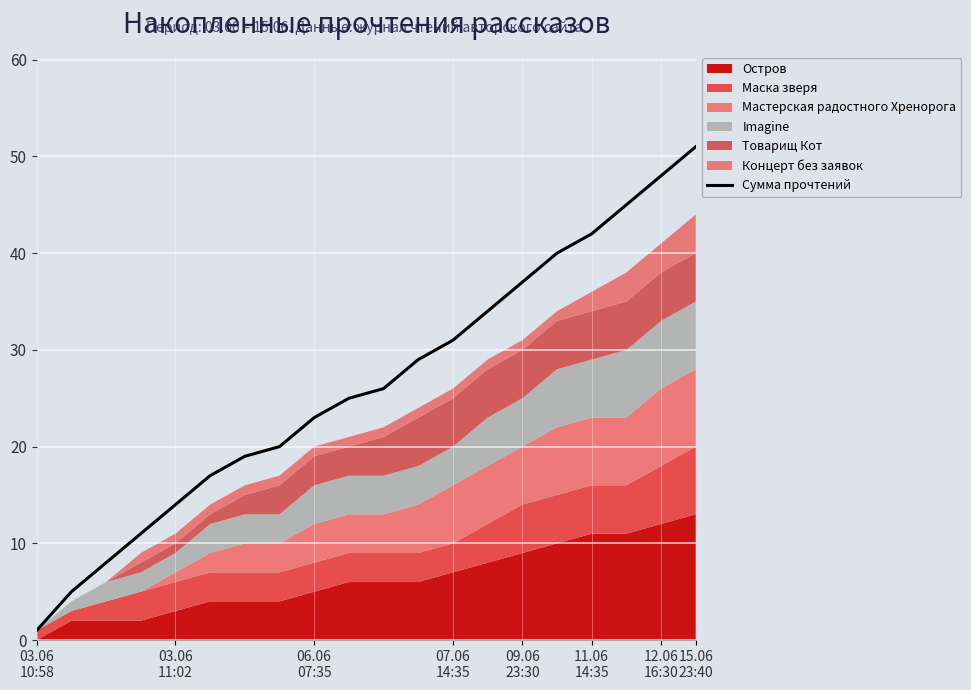

What is the maximum value for Сумма прочтений?

51